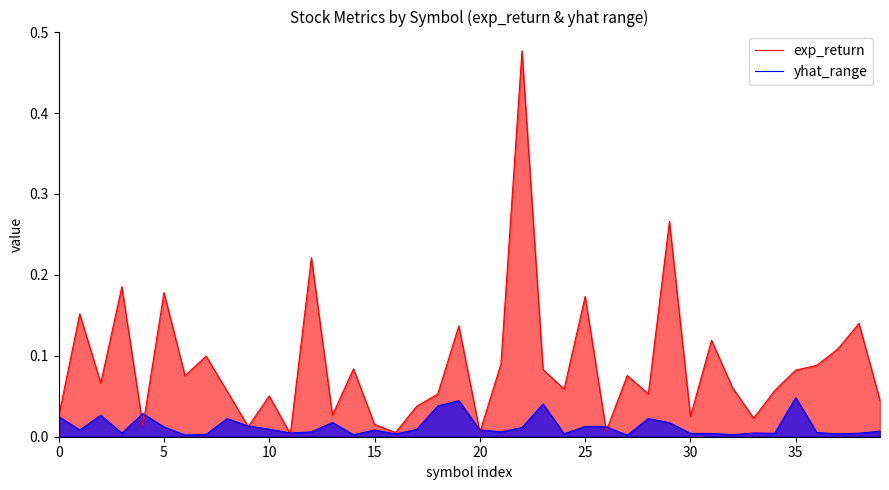

At how many categories does at least one series exceed 0?

40